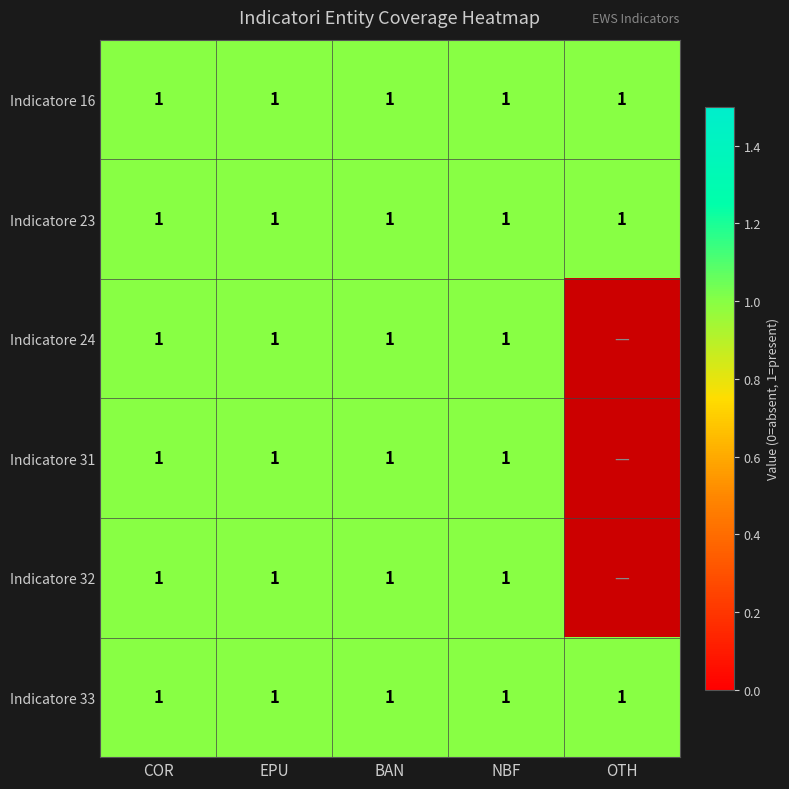

Reading left to right, transcribe all the data shown in this chart.

Indicatore 16: 1	1	1	1	1
Indicatore 23: 1	1	1	1	1
Indicatore 24: 1	1	1	1	0
Indicatore 31: 1	1	1	1	0
Indicatore 32: 1	1	1	1	0
Indicatore 33: 1	1	1	1	1